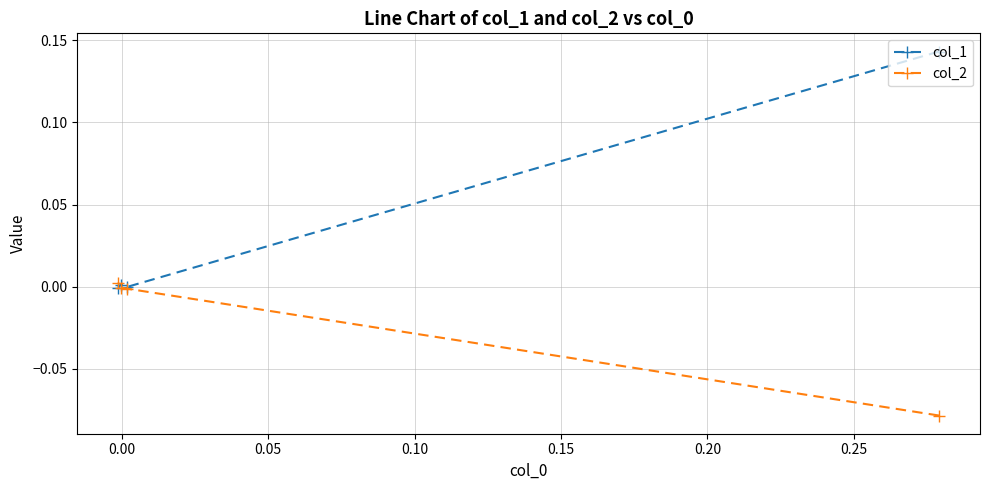

Which series has the largest total across all categories?

col_1